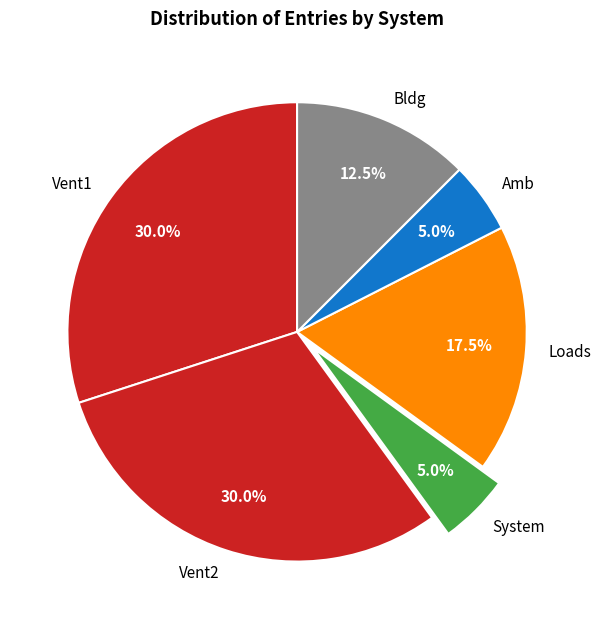

How much of the chart is everything except Vent1?

70.0%